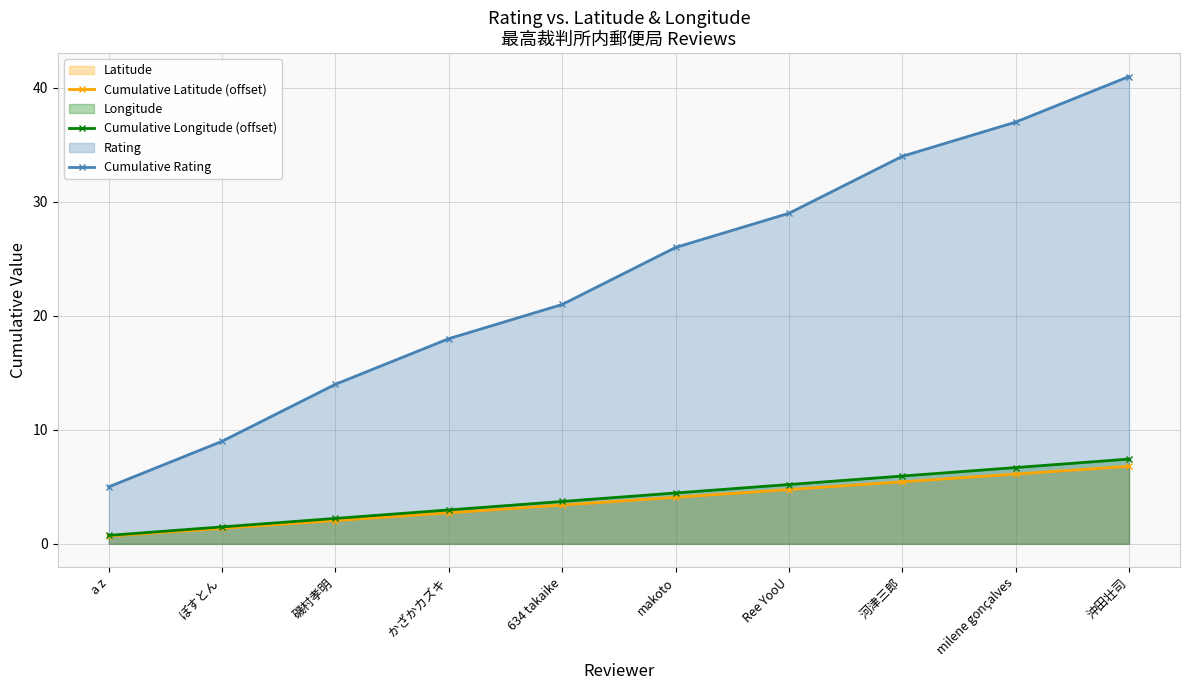

What is the average value of the Cumulative Longitude (offset) series?

4.1